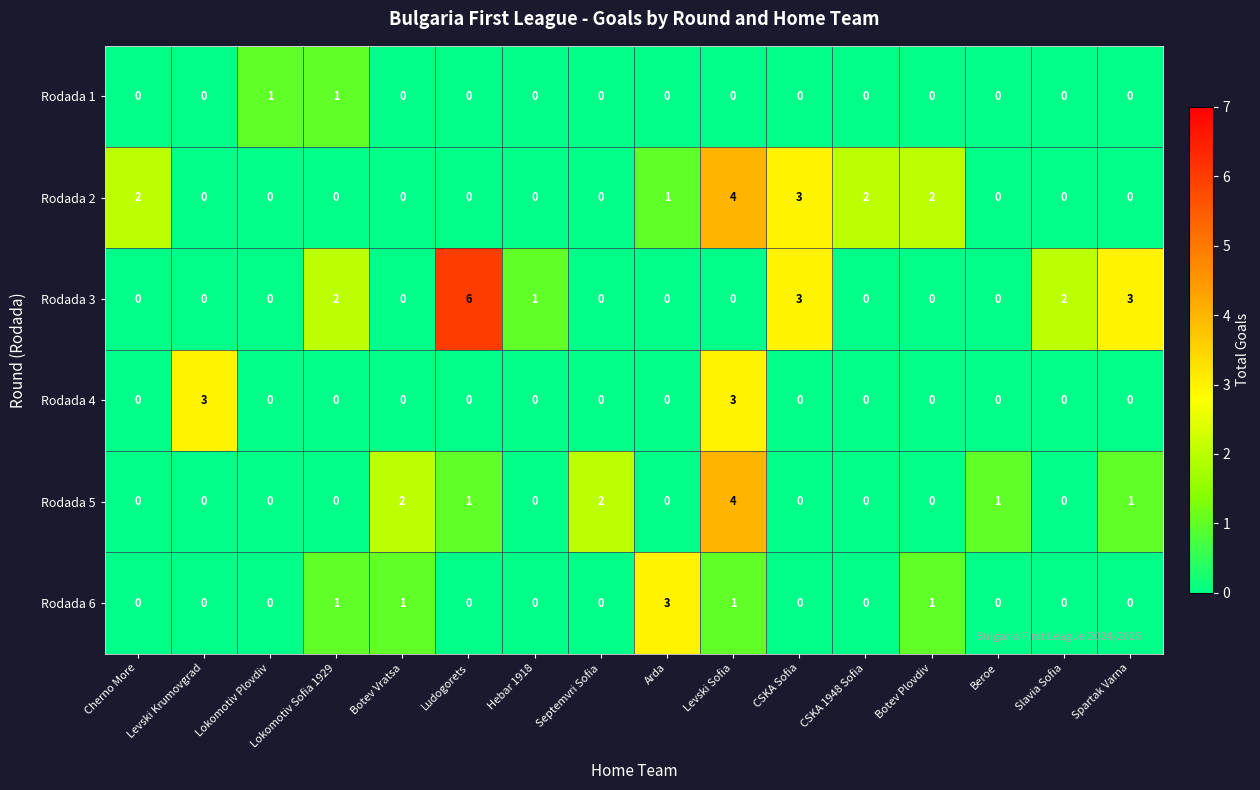

What is the greatest value displayed?

6